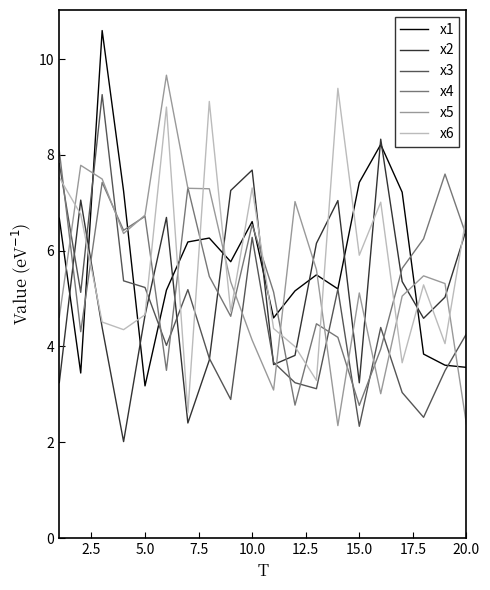

What is the maximum value for x1?

10.6